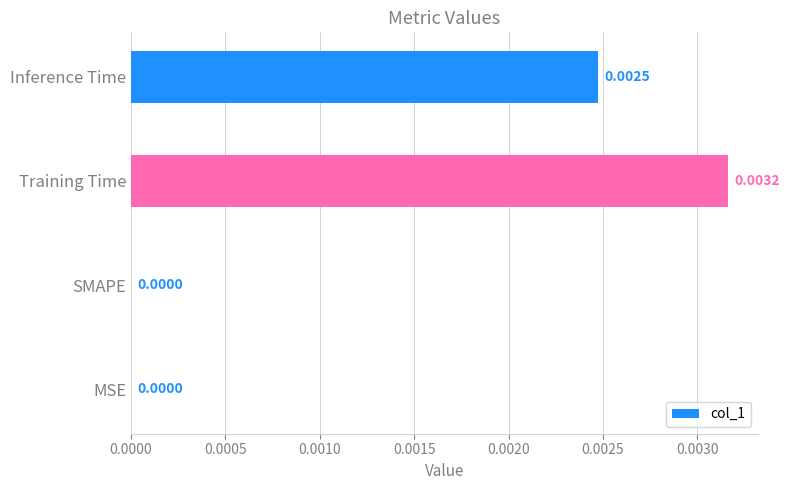

Are the bars horizontal?

Yes